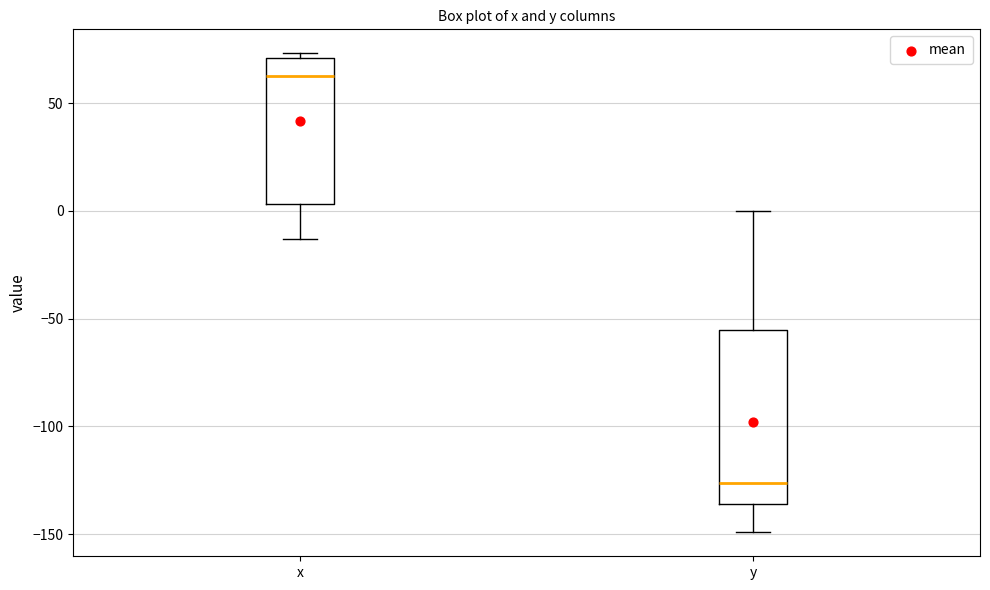

Reading left to right, transcribe this box plot: for each box, give where its median line is, the range the box spans, and where its two whiskers end, as read against the y-axis. The values are not printed on the chart, so give them approximately, as read against the axis.

x: median 65, box 5 to 70, whiskers -15 to 75
y: median -125, box -135 to -55, whiskers -150 to 0